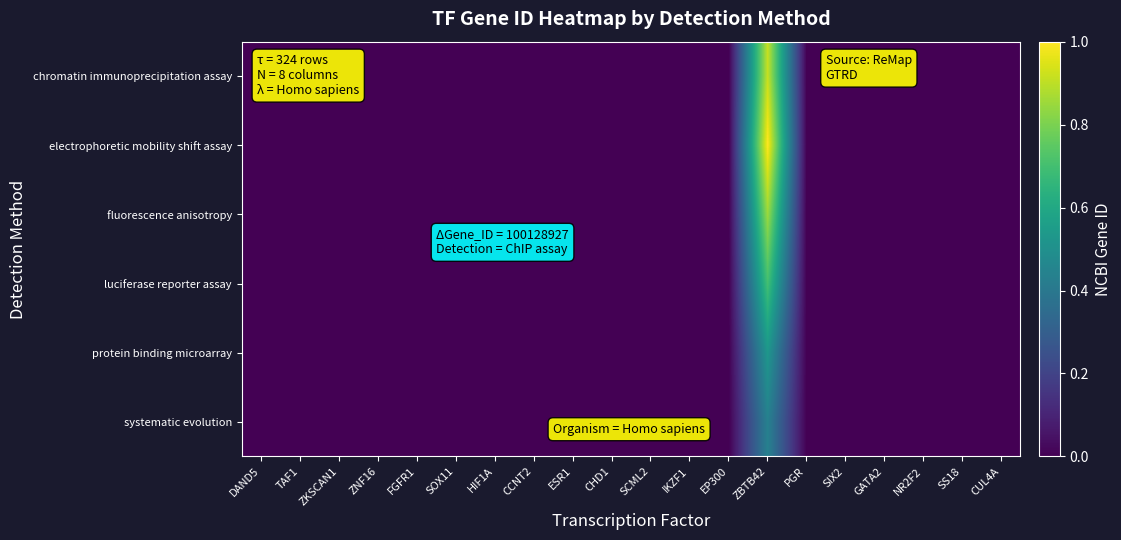

Reading left to right, list all the values displayed in this chart.

chromatin immunoprecipitation assay: DAND5=0.0	TAF1=0.0	ZKSCAN1=0.0	ZNF16=0.0	FGFR1=0.0	SOX11=0.0	HIF1A=0.0	CCNT2=0.0	ESR1=0.0	CHD1=0.0	SCML2=0.0	IKZF1=0.0	EP300=0.0	ZBTB42=0.9	PGR=0.0	SIX2=0.0	GATA2=0.0	NR2F2=0.0	SS18=0.0	CUL4A=0.0
electrophoretic mobility shift assay: DAND5=0.0	TAF1=0.0	ZKSCAN1=0.0	ZNF16=0.0	FGFR1=0.0	SOX11=0.0	HIF1A=0.0	CCNT2=0.0	ESR1=0.0	CHD1=0.0	SCML2=0.0	IKZF1=0.0	EP300=0.0	ZBTB42=1.0	PGR=0.0	SIX2=0.0	GATA2=0.0	NR2F2=0.0	SS18=0.0	CUL4A=0.0
fluorescence anisotropy: DAND5=0.0	TAF1=0.0	ZKSCAN1=0.0	ZNF16=0.0	FGFR1=0.0	SOX11=0.0	HIF1A=0.0	CCNT2=0.0	ESR1=0.0	CHD1=0.0	SCML2=0.0	IKZF1=0.0	EP300=0.0	ZBTB42=0.9	PGR=0.0	SIX2=0.0	GATA2=0.0	NR2F2=0.0	SS18=0.0	CUL4A=0.0
luciferase reporter assay: DAND5=0.0	TAF1=0.0	ZKSCAN1=0.0	ZNF16=0.0	FGFR1=0.0	SOX11=0.0	HIF1A=0.0	CCNT2=0.0	ESR1=0.0	CHD1=0.0	SCML2=0.0	IKZF1=0.0	EP300=0.0	ZBTB42=0.7	PGR=0.0	SIX2=0.0	GATA2=0.0	NR2F2=0.0	SS18=0.0	CUL4A=0.0
protein binding microarray: DAND5=0.0	TAF1=0.0	ZKSCAN1=0.0	ZNF16=0.0	FGFR1=0.0	SOX11=0.0	HIF1A=0.0	CCNT2=0.0	ESR1=0.0	CHD1=0.0	SCML2=0.0	IKZF1=0.0	EP300=0.0	ZBTB42=0.5	PGR=0.0	SIX2=0.0	GATA2=0.0	NR2F2=0.0	SS18=0.0	CUL4A=0.0
systematic evolution: DAND5=0.0	TAF1=0.0	ZKSCAN1=0.0	ZNF16=0.0	FGFR1=0.0	SOX11=0.0	HIF1A=0.0	CCNT2=0.0	ESR1=0.0	CHD1=0.0	SCML2=0.0	IKZF1=0.0	EP300=0.0	ZBTB42=0.4	PGR=0.0	SIX2=0.0	GATA2=0.0	NR2F2=0.0	SS18=0.0	CUL4A=0.0